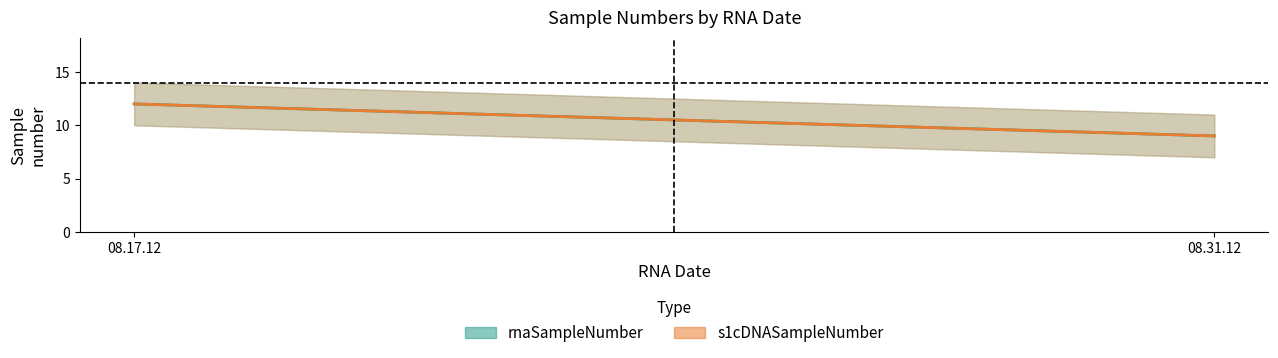

How many lines are shown in the chart?

2